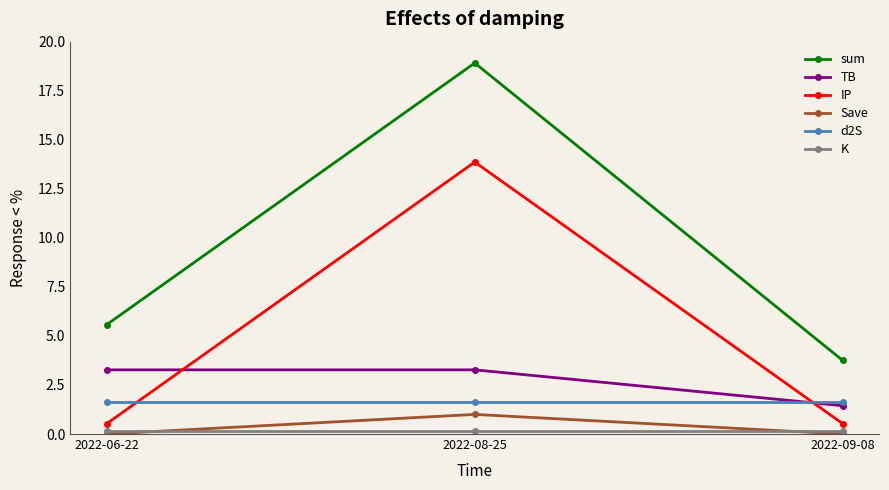

Is it true that TB equals 4.5 at 2022-06-22?

False